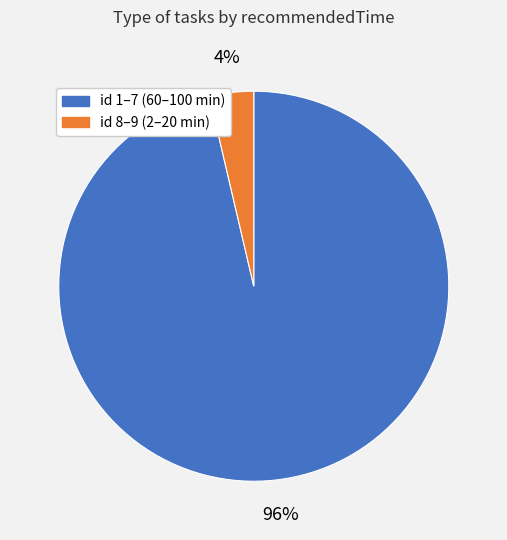

Does any single category account for the majority?

Yes